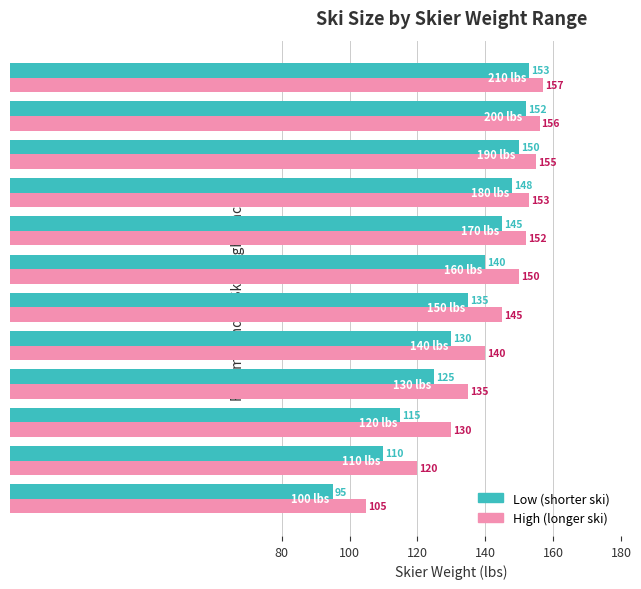

What is the sum of all Low (shorter ski) values?

1598